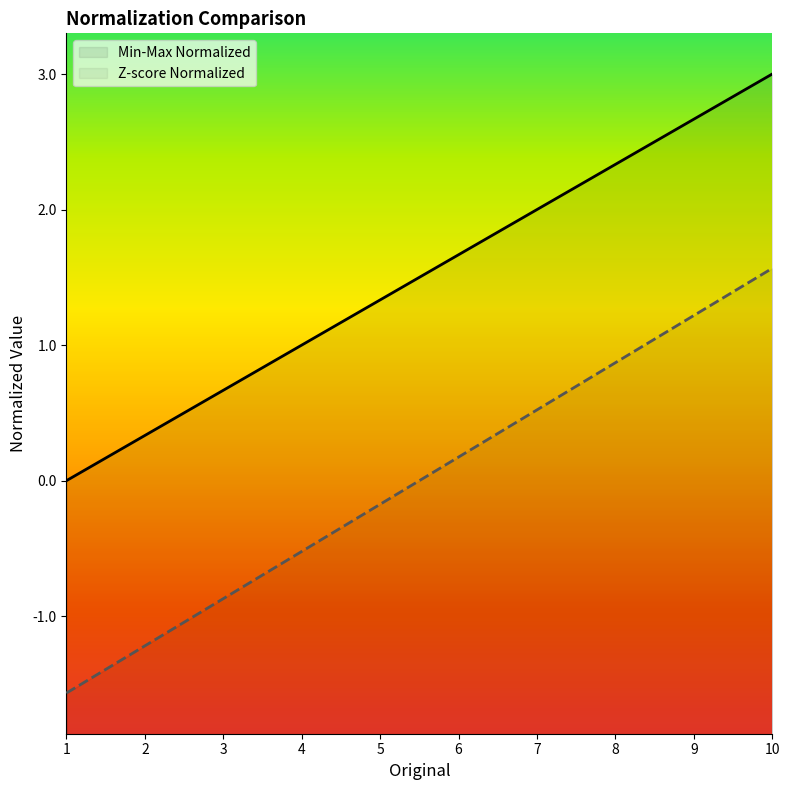

How many positive values does the Min-Max Normalized series have?

9